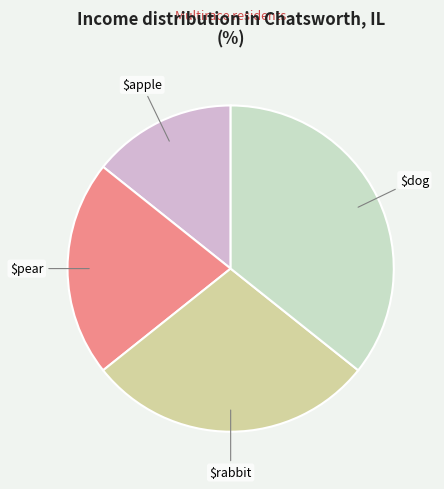

Is there any slice that represents more than half of the pie?

No